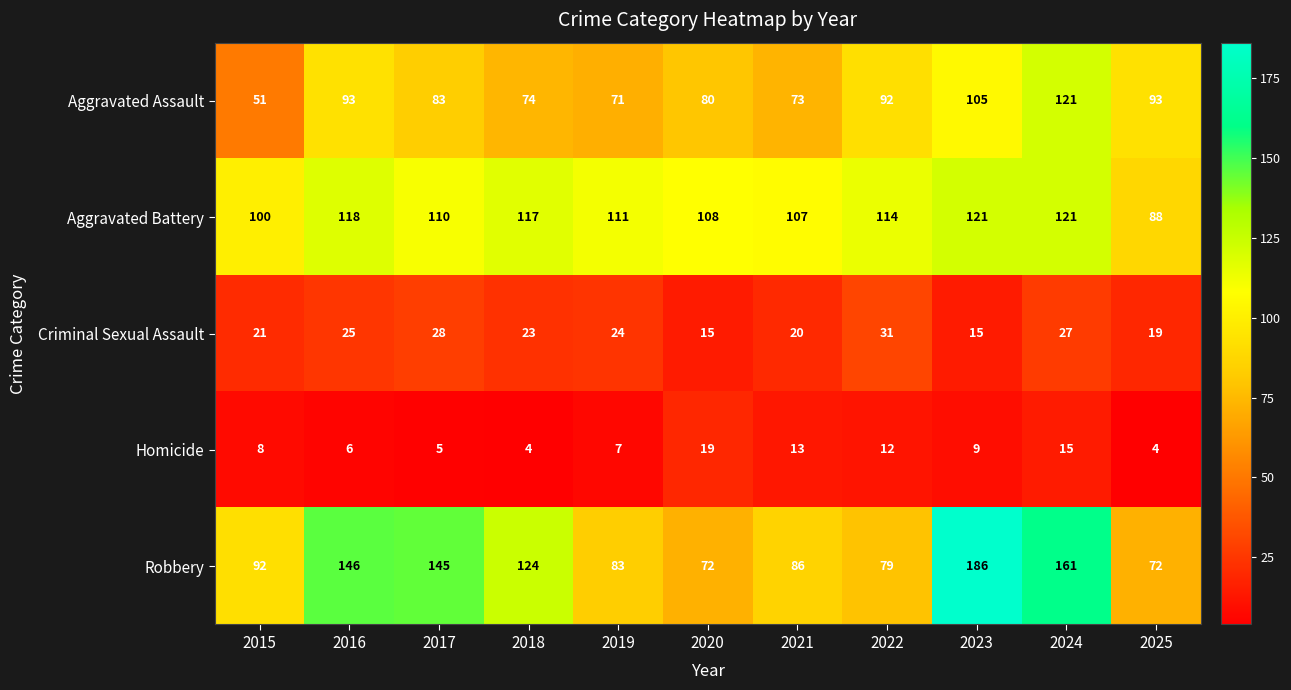

What is the average value of the Robbery series?

113